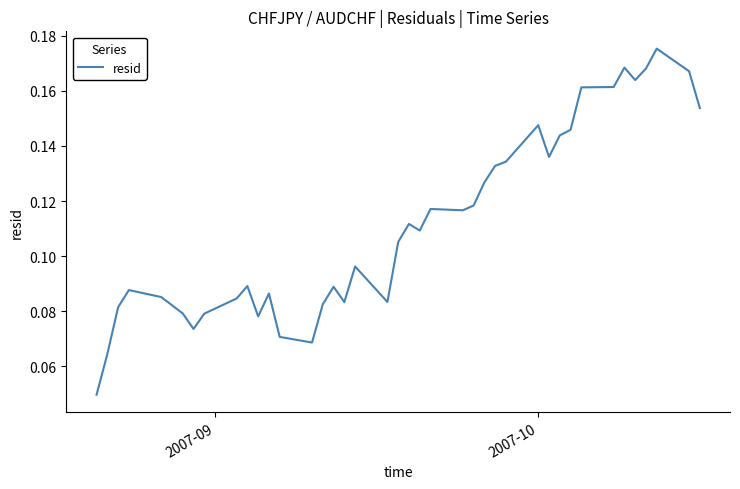

What is the greatest value displayed?

0.2